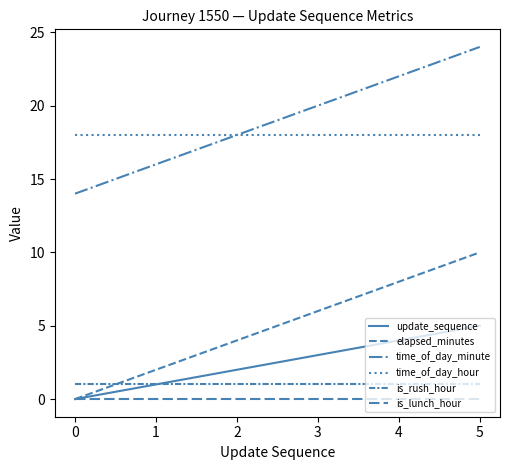

How many lines are shown in the chart?

6